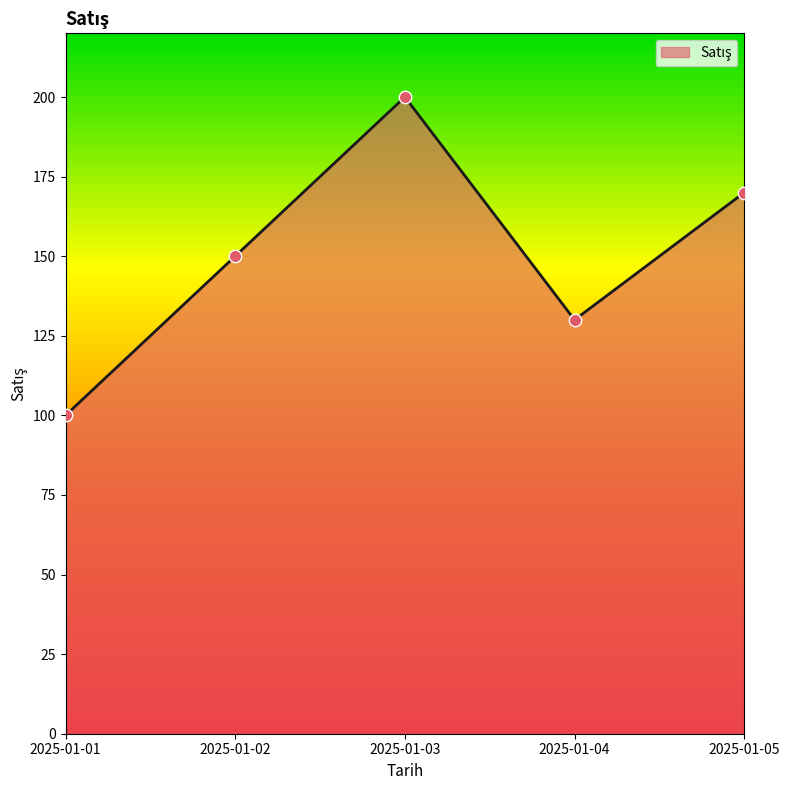

Between 2025-01-05 and 2025-01-02, which is larger?

2025-01-05